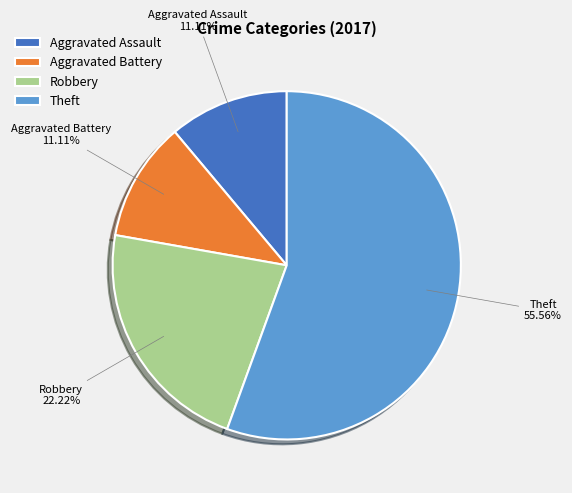

Is Theft the majority of the pie?

Yes